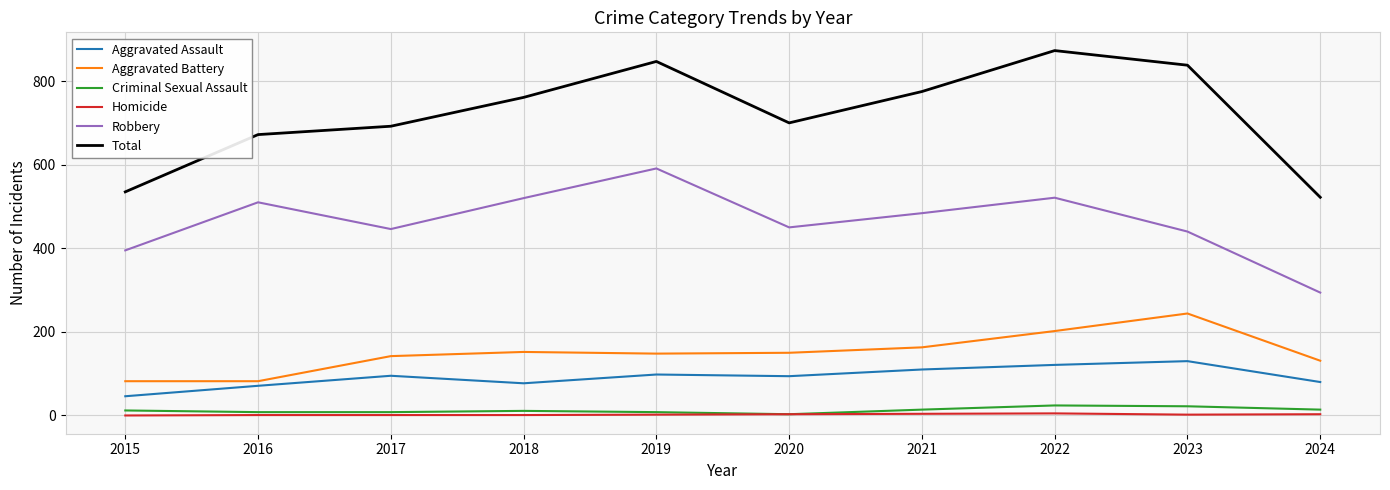

Between 2015 and 2020, which series saw the biggest shift?

Total